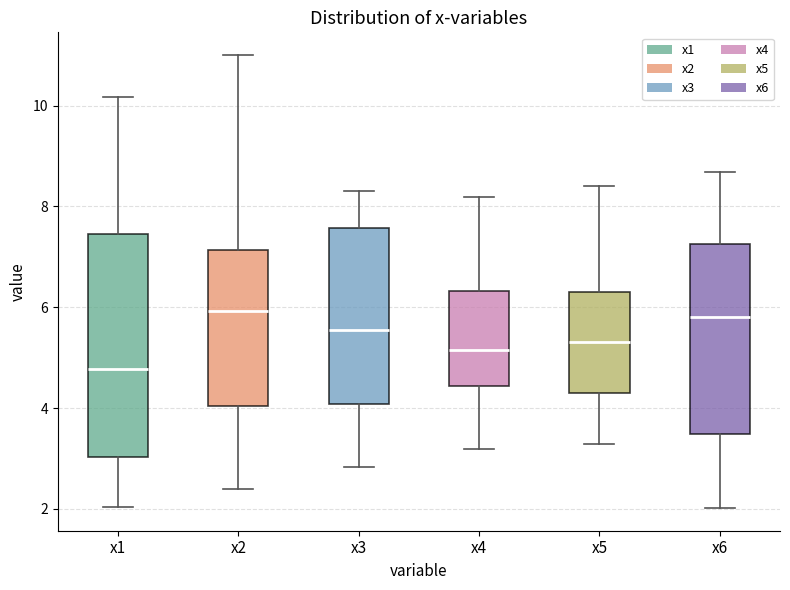

Where does the median line of the box for x1 sit on the y-axis? The values are not printed on the chart, so give them approximately, as read against the axis.

4.8